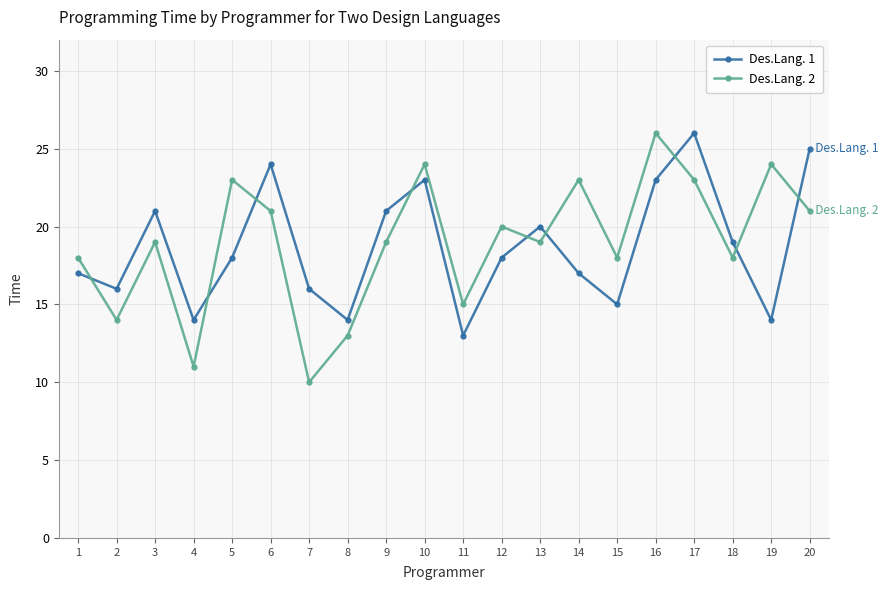

What is the highest value of the Des.Lang. 2 series?

26